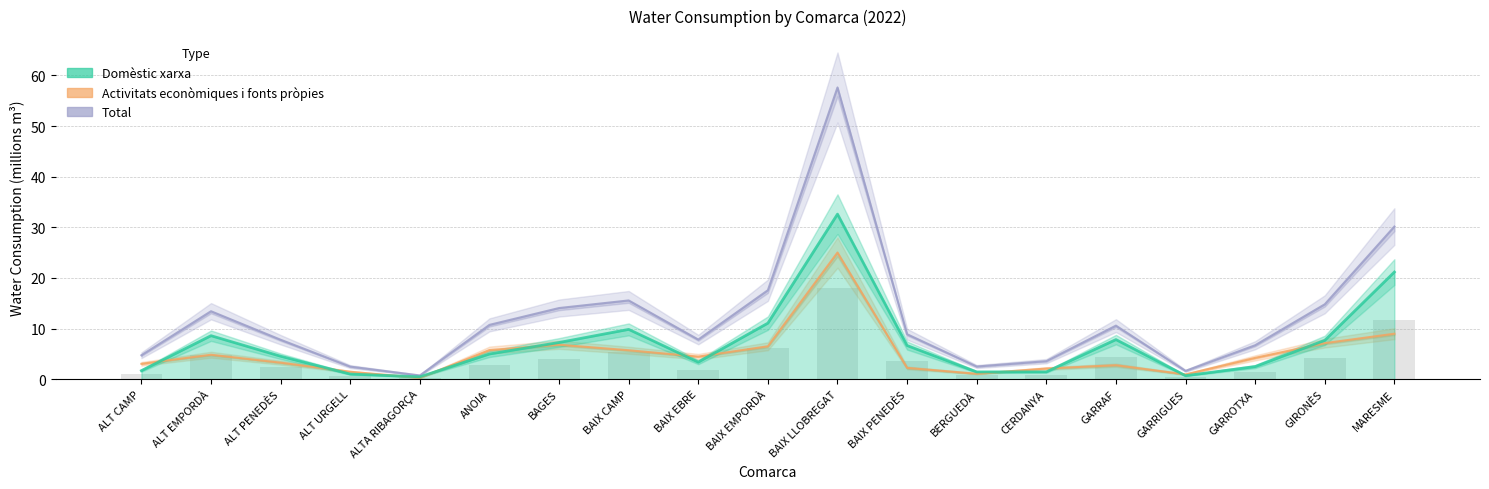

Reading right to left, transcribe all the data shown in this chart.

Total: MARESME=30.2	GIRONÈS=14.8	GARROTXA=6.7	GARRIGUES=1.6	GARRAF=10.6	CERDANYA=3.6	BERGUEDÀ=2.5	BAIX PENEDÈS=8.9	BAIX LLOBREGAT=57.6	BAIX EMPORDÀ=17.6	BAIX EBRE=7.8	BAIX CAMP=15.6	BAGES=14.1	ANOIA=10.7	ALTA RIBAGORÇA=0.7	ALT URGELL=2.5	ALT PENEDÈS=7.8	ALT EMPORDÀ=13.4	ALT CAMP=4.7
Activitats econòmiques i fonts pròpies: MARESME=9.0	GIRONÈS=7.1	GARROTXA=4.2	GARRIGUES=0.9	GARRAF=2.8	CERDANYA=2.1	BERGUEDÀ=1.1	BAIX PENEDÈS=2.2	BAIX LLOBREGAT=25.0	BAIX EMPORDÀ=6.5	BAIX EBRE=4.5	BAIX CAMP=5.7	BAGES=6.8	ANOIA=5.8	ALTA RIBAGORÇA=0.3	ALT URGELL=1.5	ALT PENEDÈS=3.3	ALT EMPORDÀ=4.8	ALT CAMP=3.0
Domèstic xarxa: MARESME=21.2	GIRONÈS=7.7	GARROTXA=2.5	GARRIGUES=0.7	GARRAF=7.8	CERDANYA=1.5	BERGUEDÀ=1.4	BAIX PENEDÈS=6.6	BAIX LLOBREGAT=32.6	BAIX EMPORDÀ=11.1	BAIX EBRE=3.4	BAIX CAMP=9.8	BAGES=7.2	ANOIA=5.0	ALTA RIBAGORÇA=0.5	ALT URGELL=1.0	ALT PENEDÈS=4.5	ALT EMPORDÀ=8.6	ALT CAMP=1.7